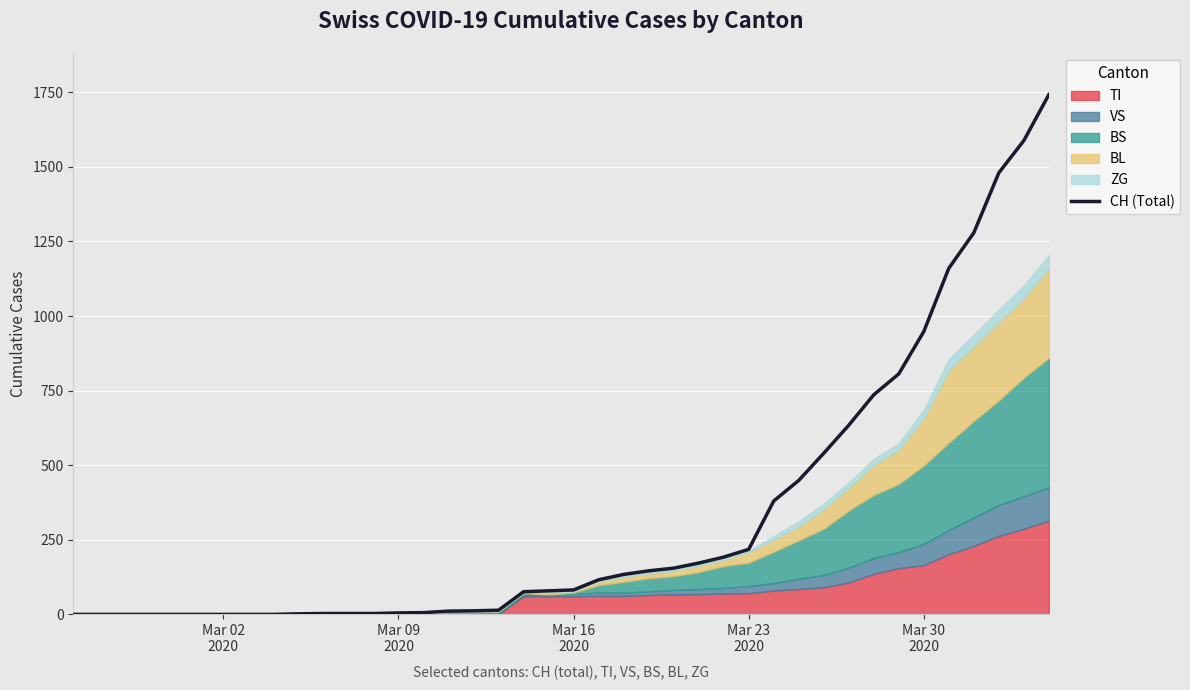

True or false: the data has more than 0 interior local peaks.

False